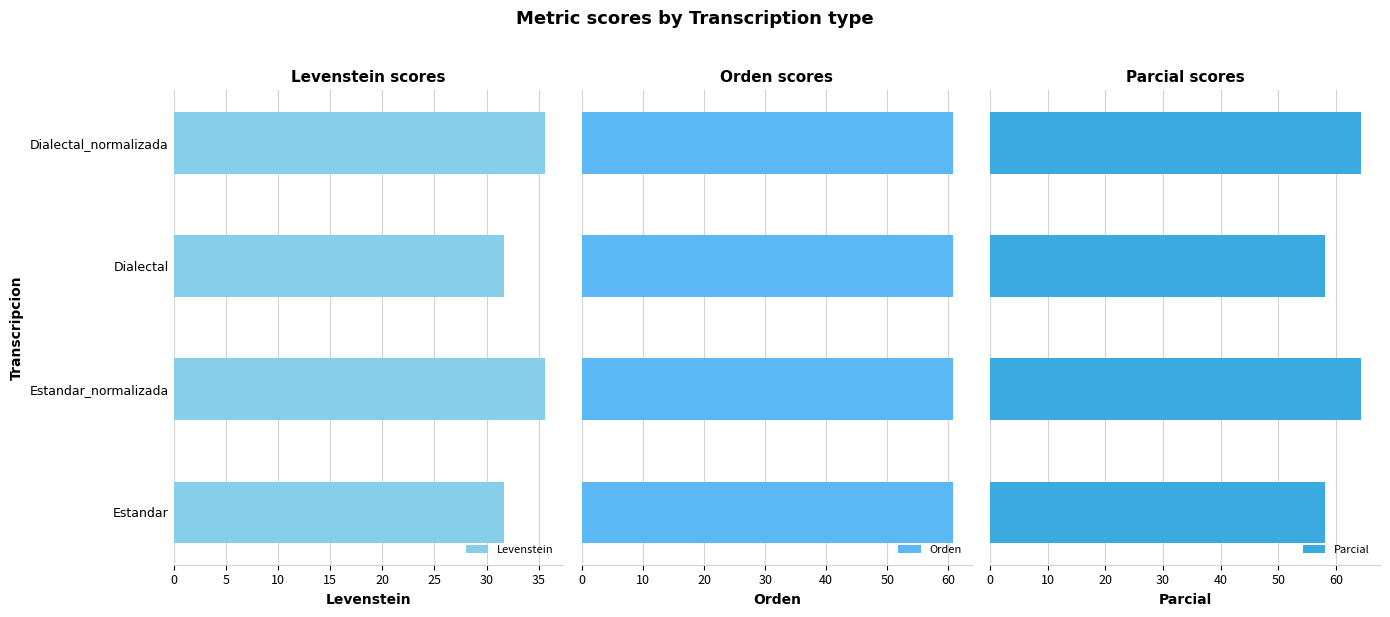

Count the Levenstein values in the range 31 to 35.

2